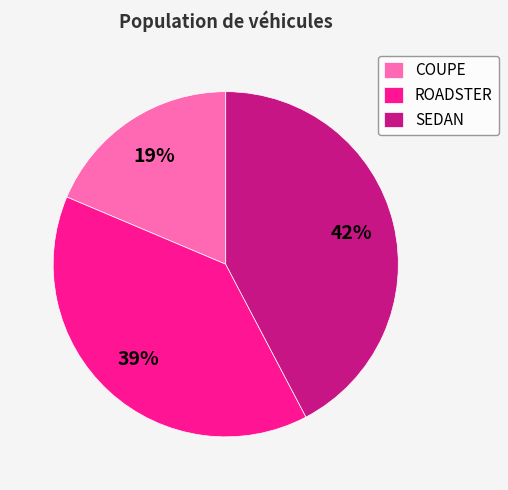

To the nearest percent, what is the difference between the SEDAN and ROADSTER slice percentages?

3%